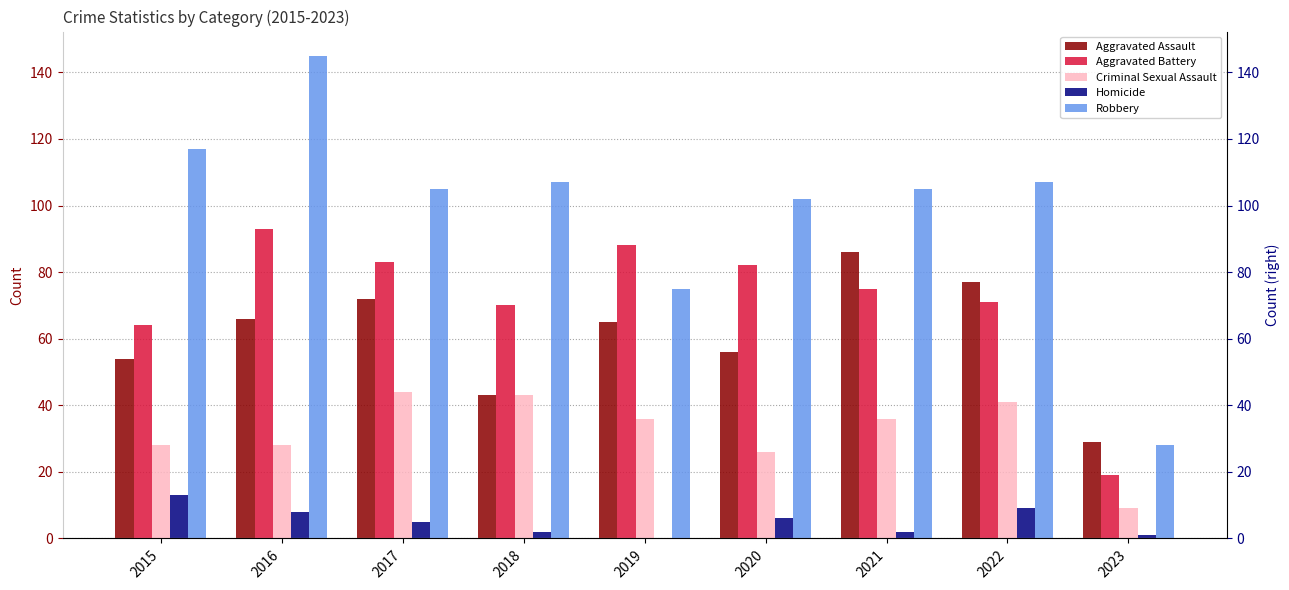

Rank the series at 2016 from highest to lowest value.

Robbery, Aggravated Battery, Aggravated Assault, Criminal Sexual Assault, Homicide